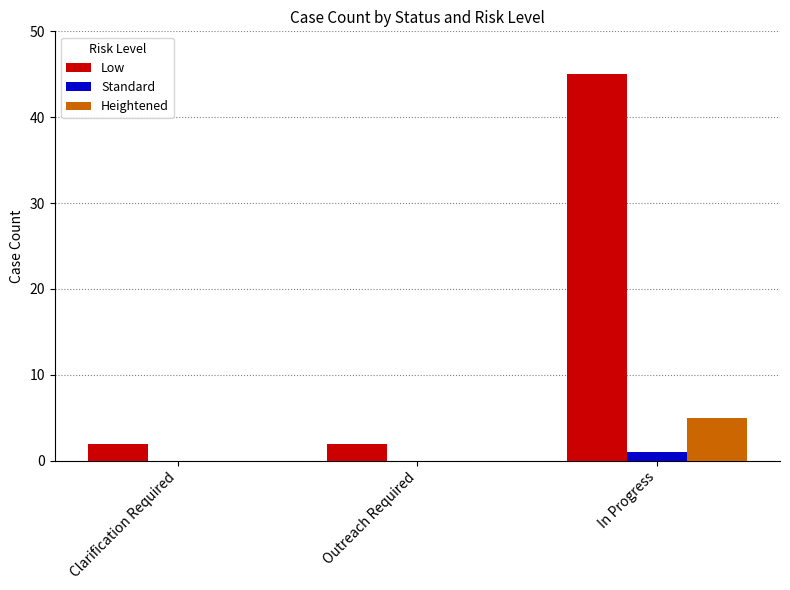

Count the Low values in the range 2 to 45.

3